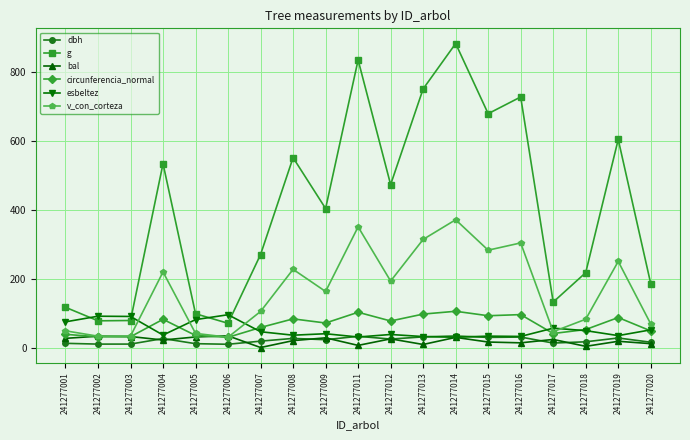

After their last crossing, which series has the higher values: dbh or esbeltez?

esbeltez